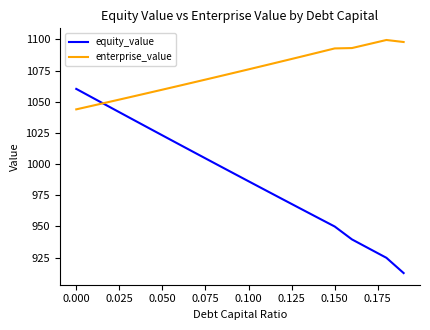

Which series has the widest spread of values?

equity_value